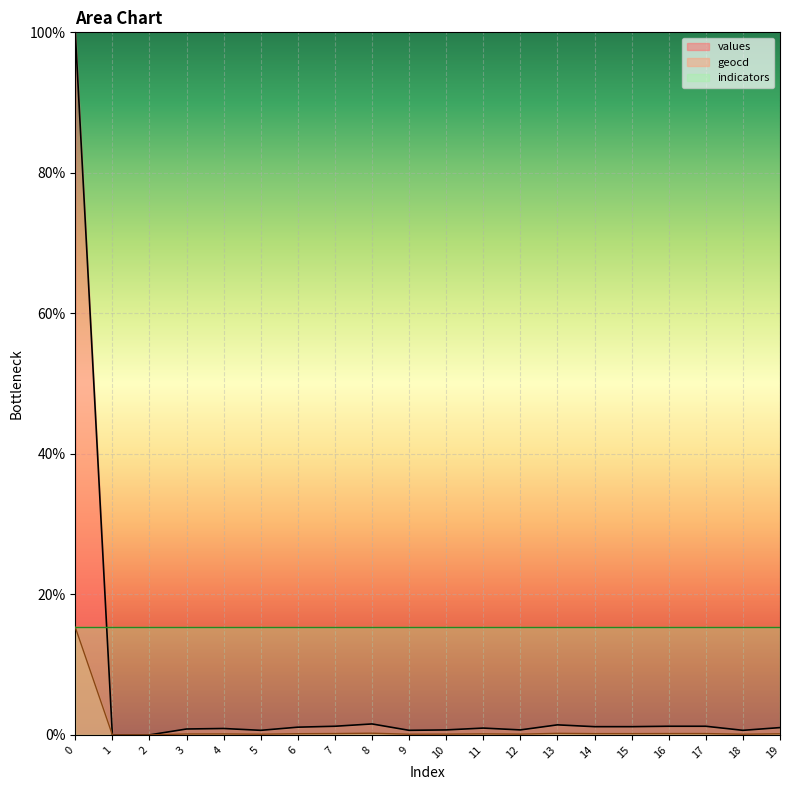

True or false: values has a value of 1.1 at 6.

True